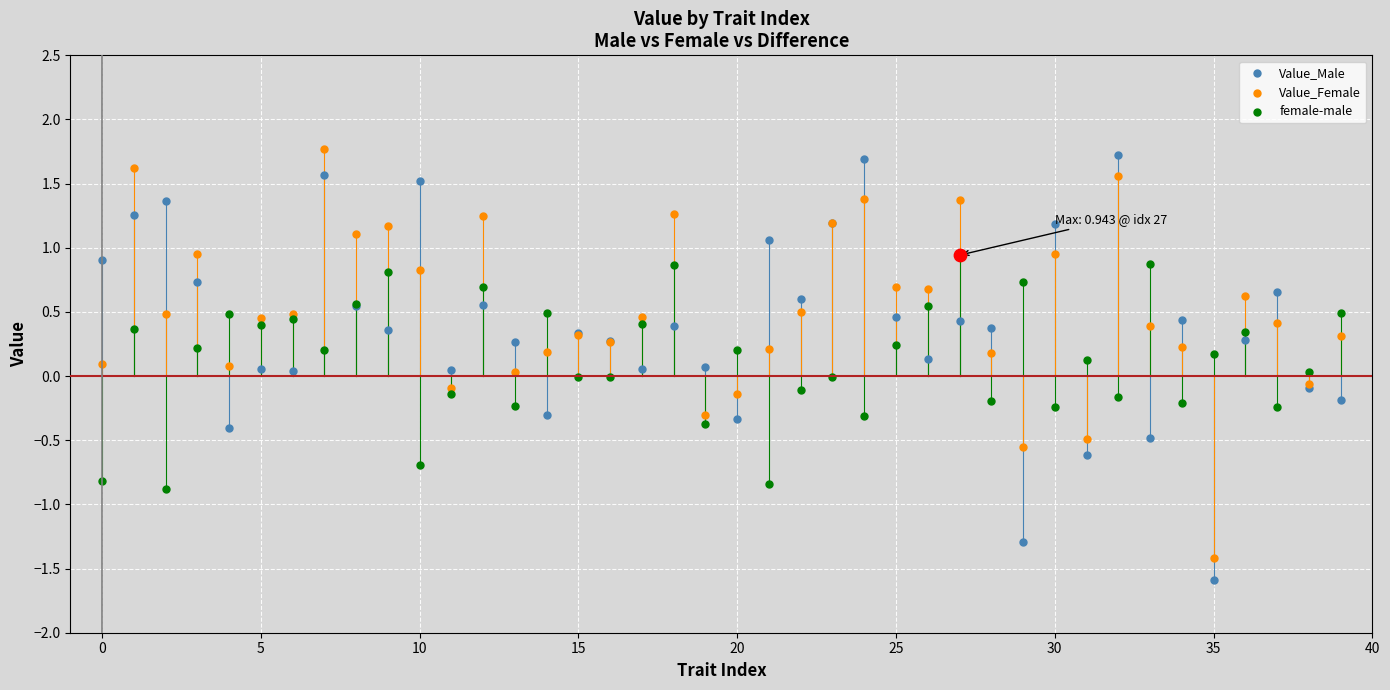

At how many categories does at least one series exceed 1?

14